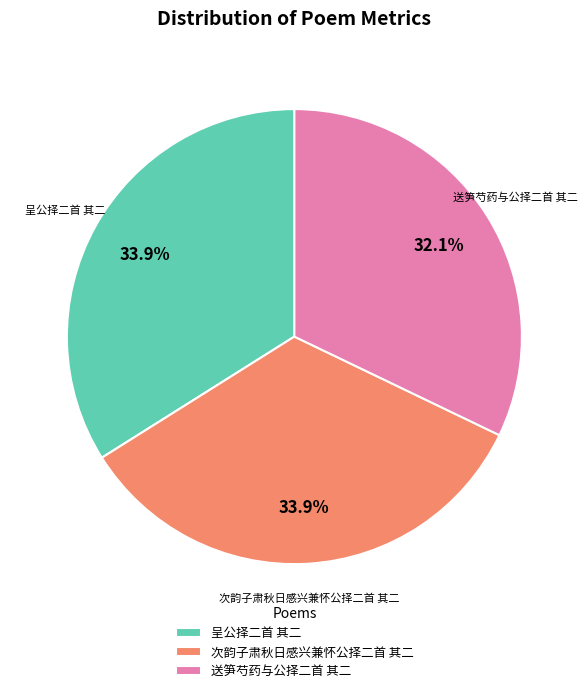

Does 送笋芍药与公择二首 其二 account for over 50% of the chart?

No